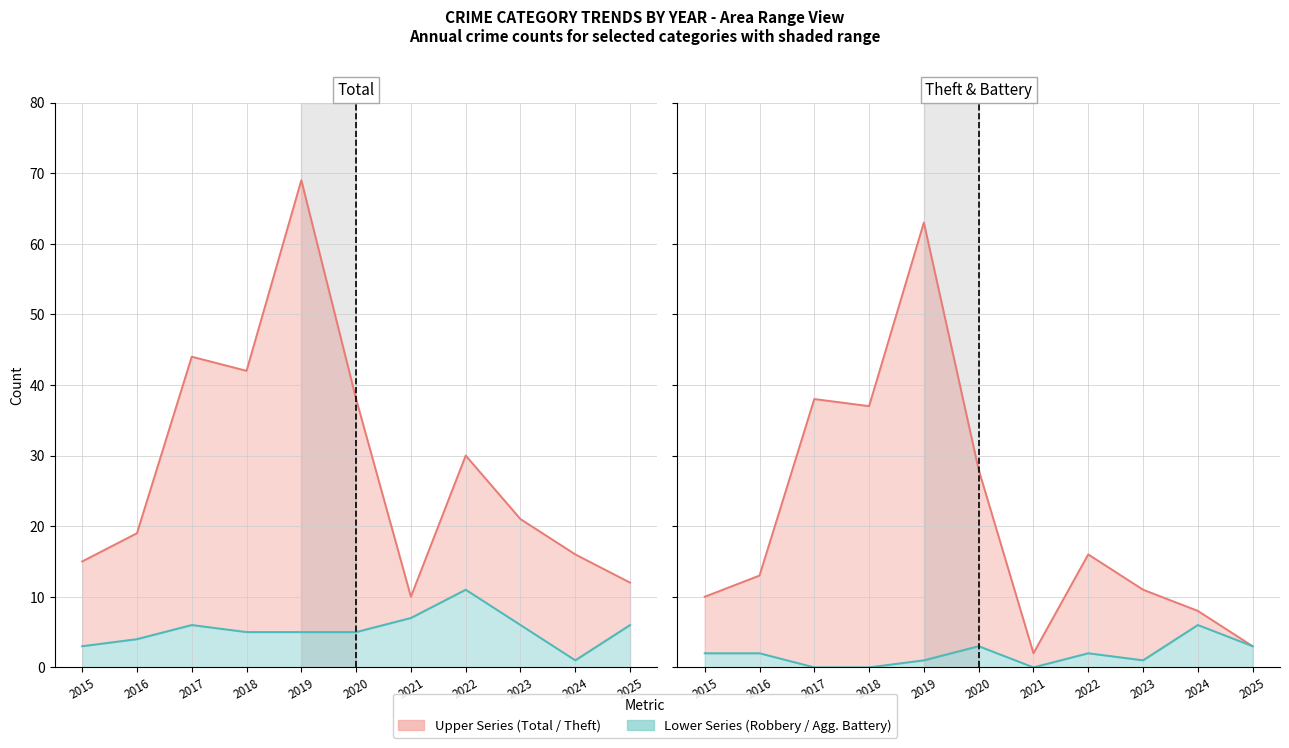

At 2023, list the series in order from smallest to largest.

Aggravated Battery, Robbery, Theft, Total